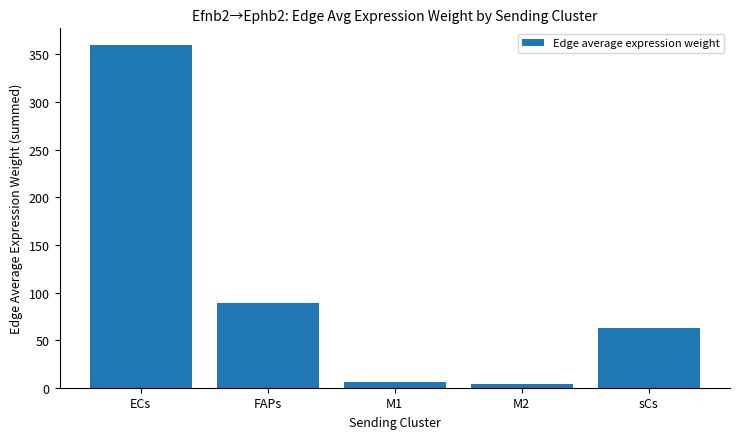

What is the difference between the second highest and minimum values?

84.9